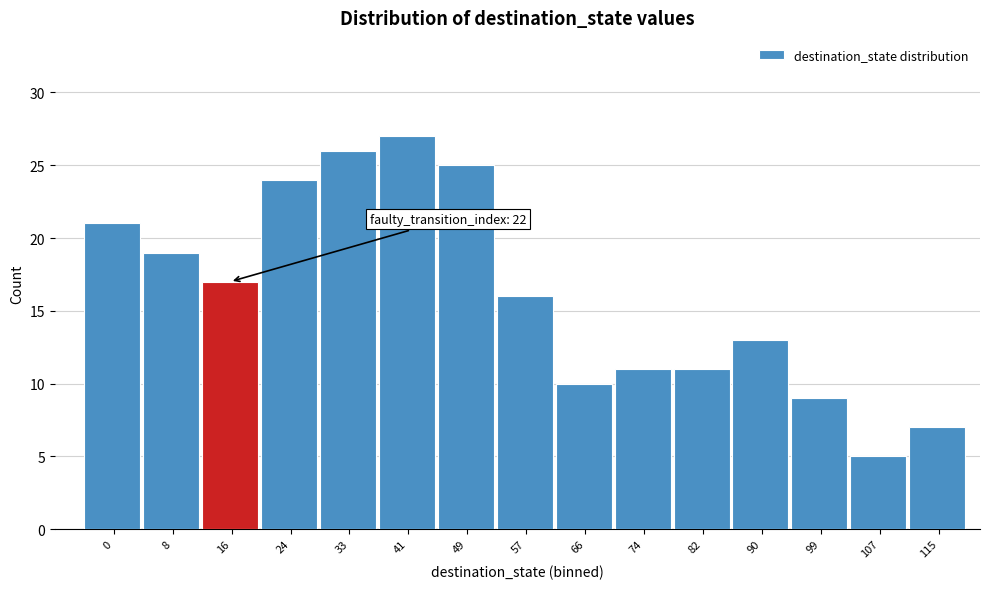

Reading right to left, transcribe all the data shown in this chart.

115=7	107=5	99=9	90=13	82=11	74=11	66=10	57=16	49=25	41=27	33=26	24=24	16=17	8=19	0=21